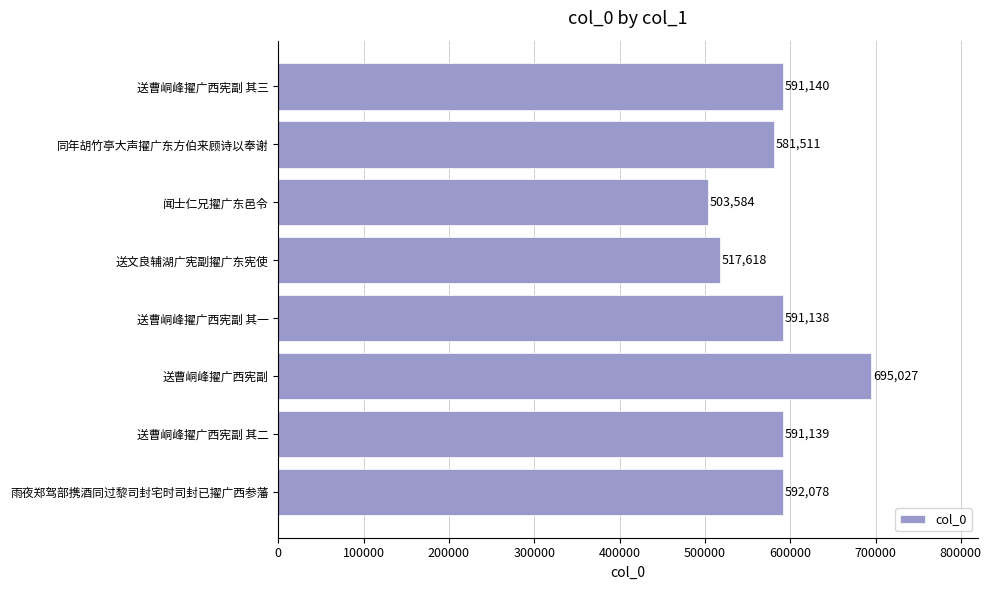

What is the change in value from 送文良辅湖广宪副擢广东宪使 to 同年胡竹亭大声擢广东方伯来顾诗以奉谢?

+63893